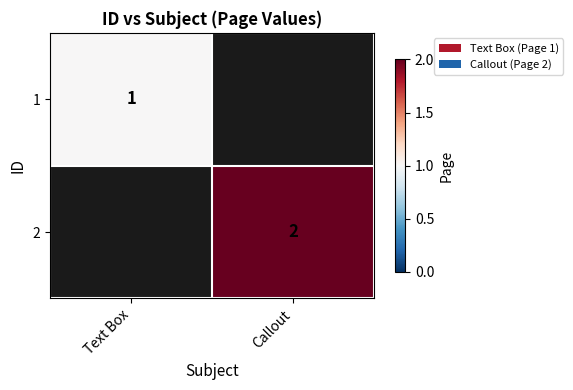

True or false: 2 has a value of 1 at Callout.

False